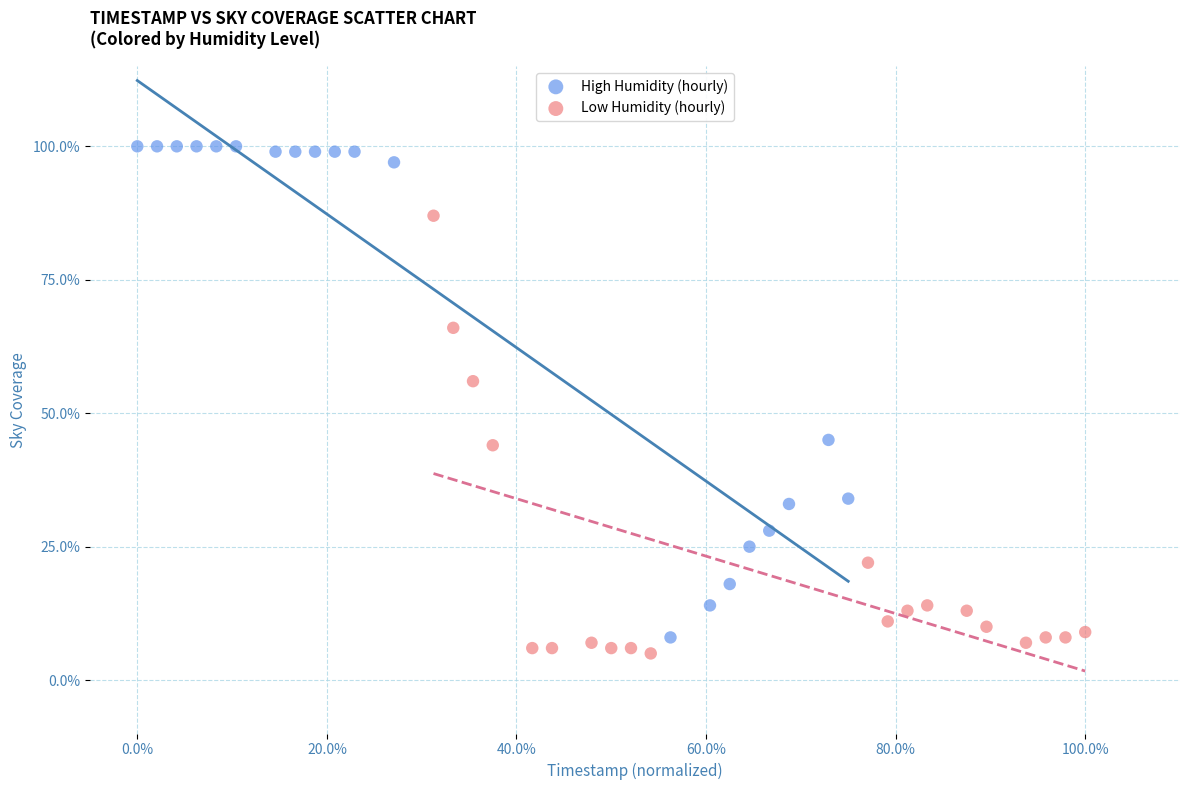

Which series has the largest Y range (max minus min)?

High Humidity (hourly)